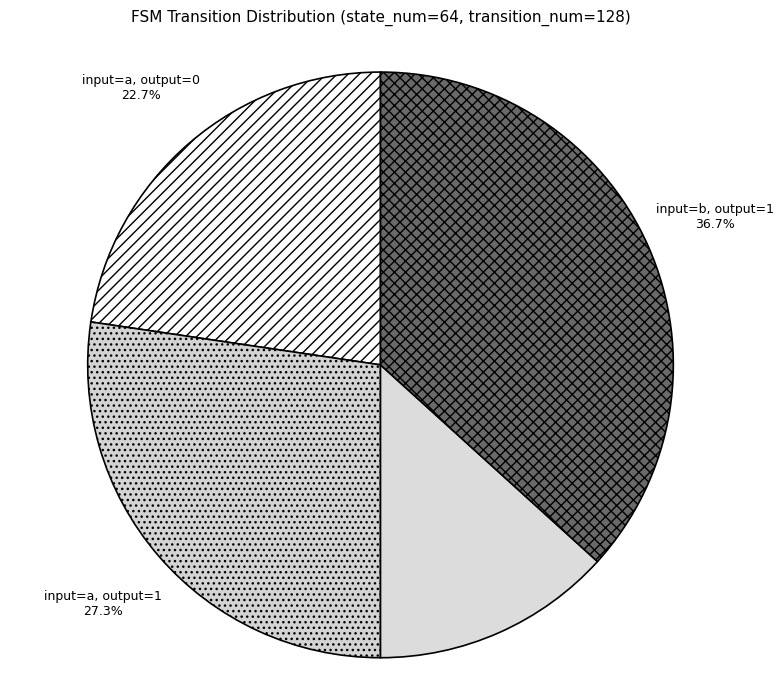

To the nearest percent, what portion does input=a, output=0 represent?

23%